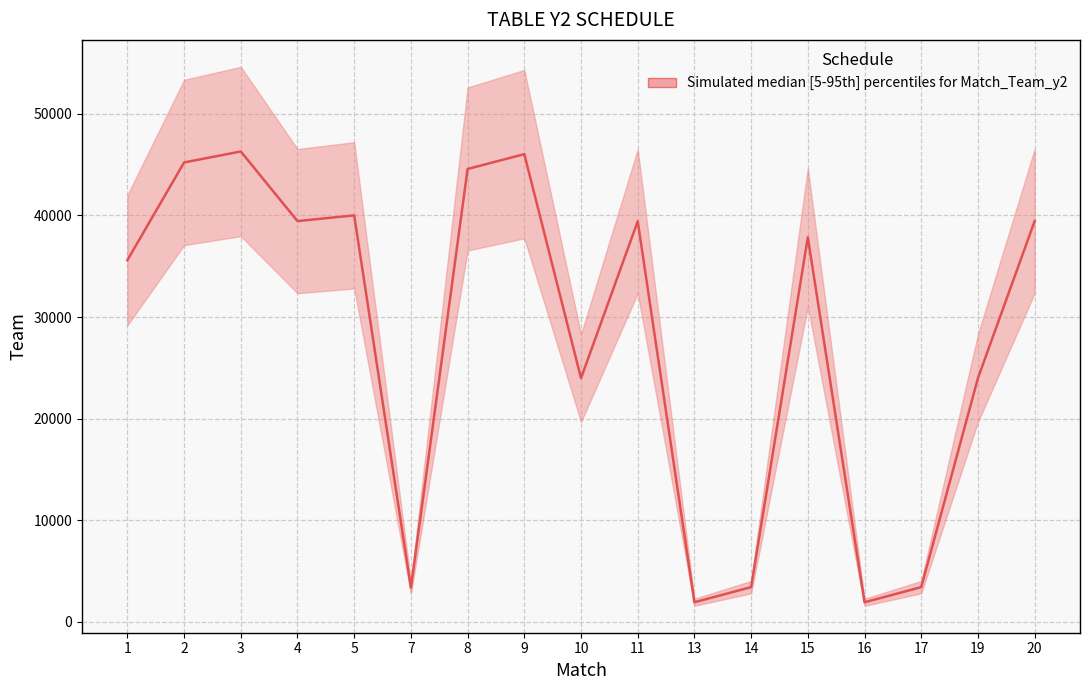

Read the value at 11.

39425